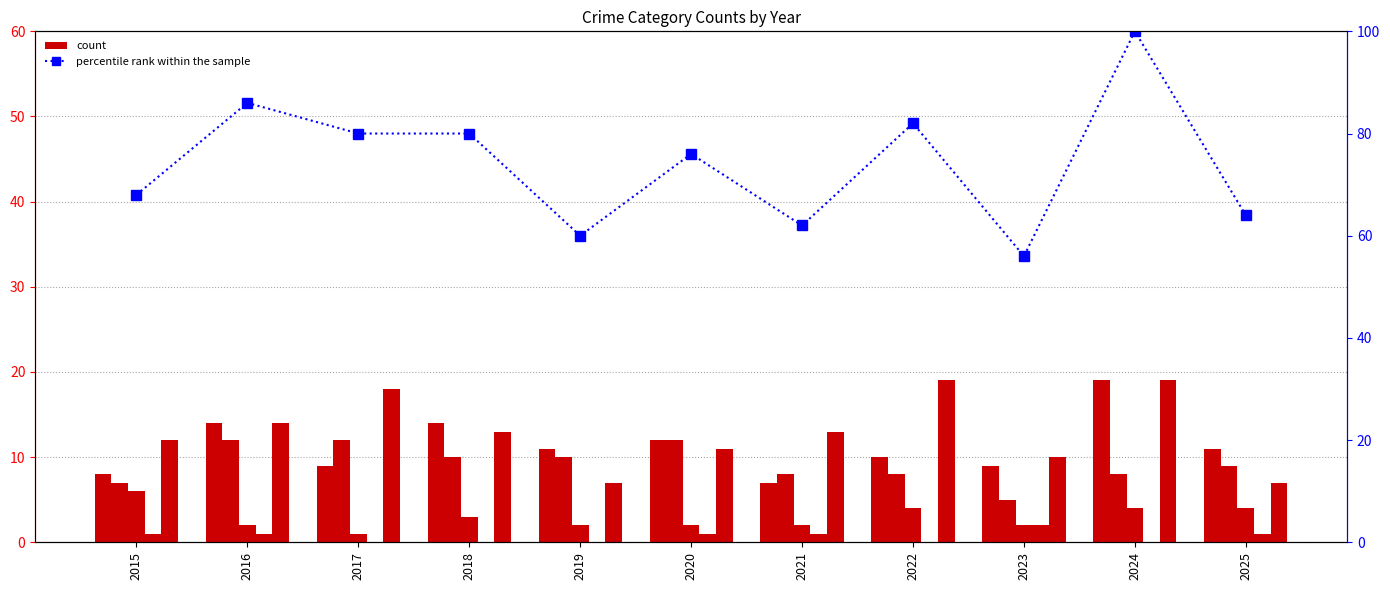

What is the highest value of the Aggravated Assault series?

19.0